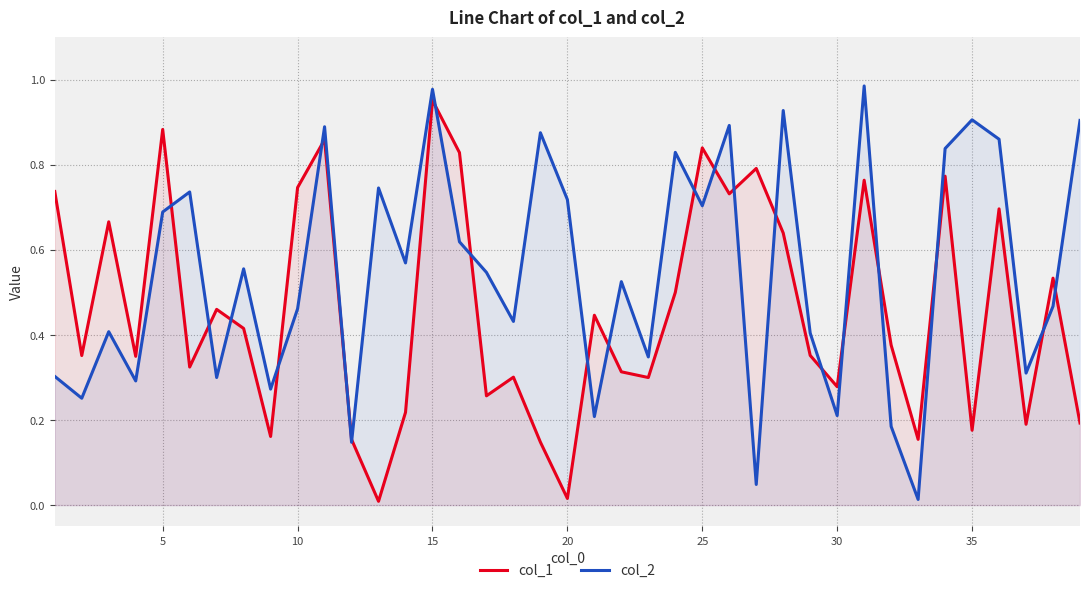

Which series has the largest total across all categories?

col_2